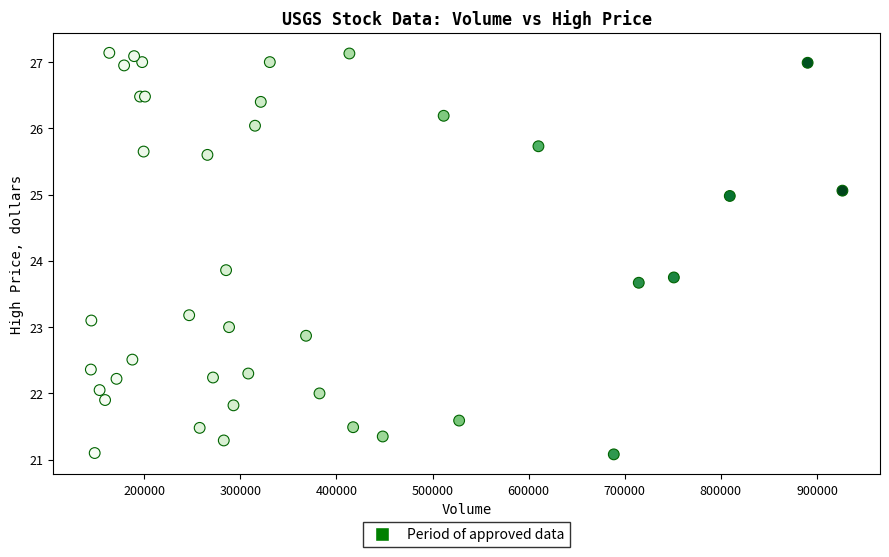

What Y value in the scatter plot is closest to 24?

23.9